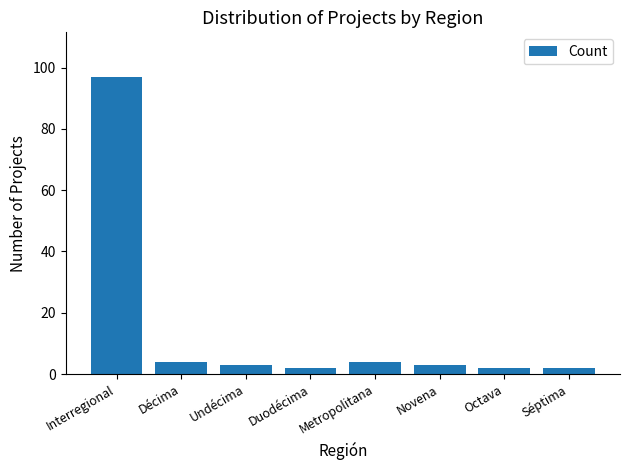

The value at Décima is 4. True or false?

True